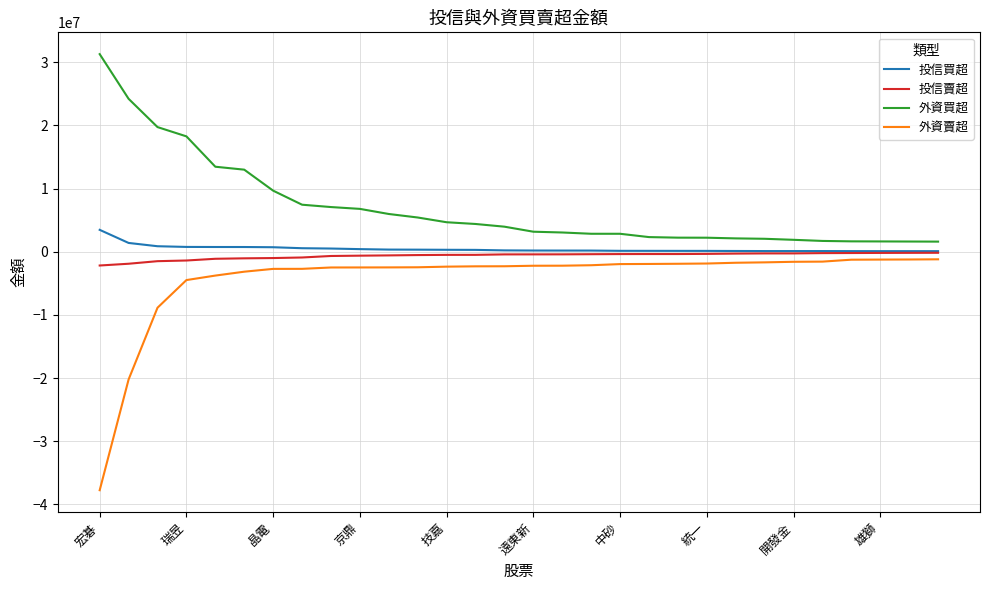

Which series has the largest total across all categories?

外資買超